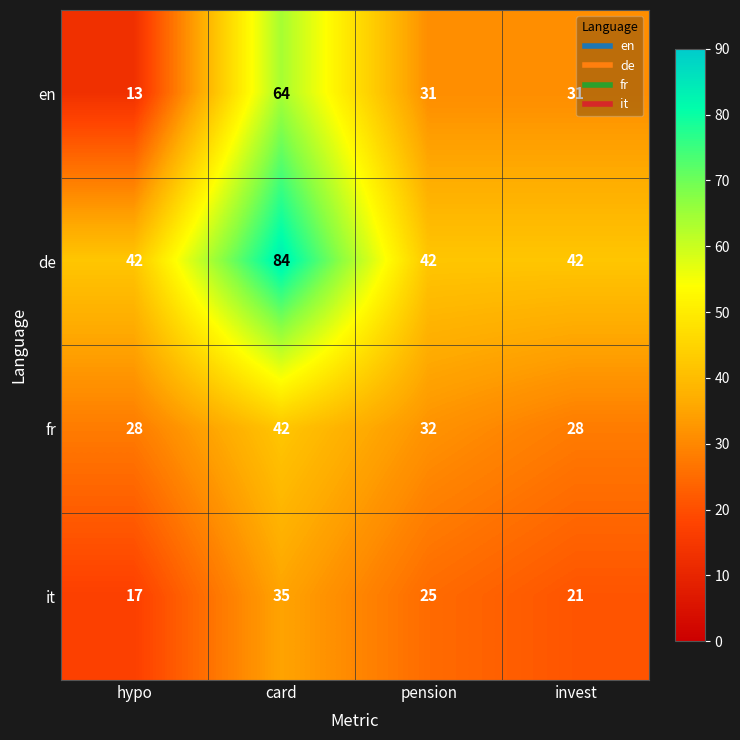

Where does the en series first go above 31?

card